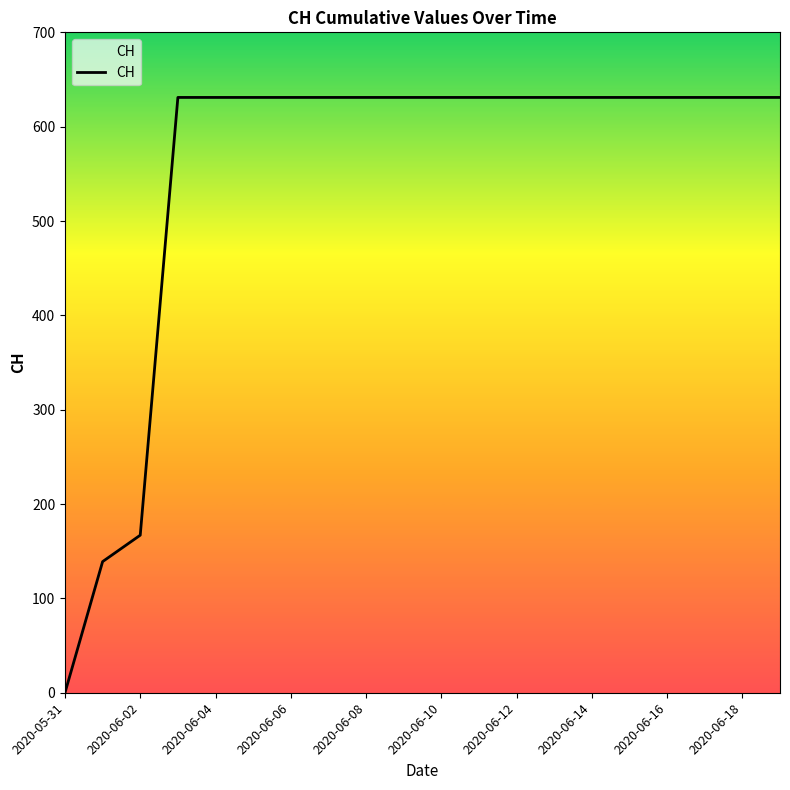

How many lines are shown in the chart?

1